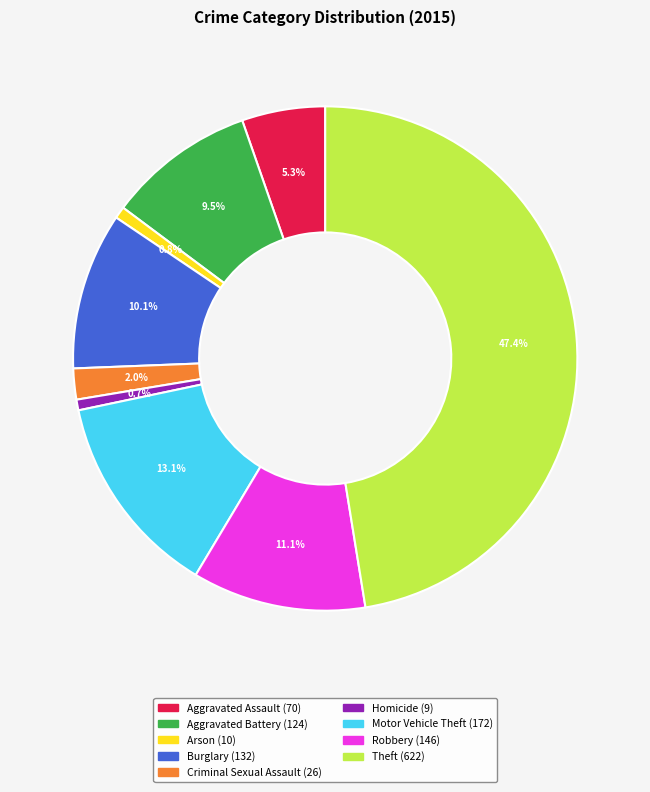

True or false: Robbery accounts for 1% of the total.

False